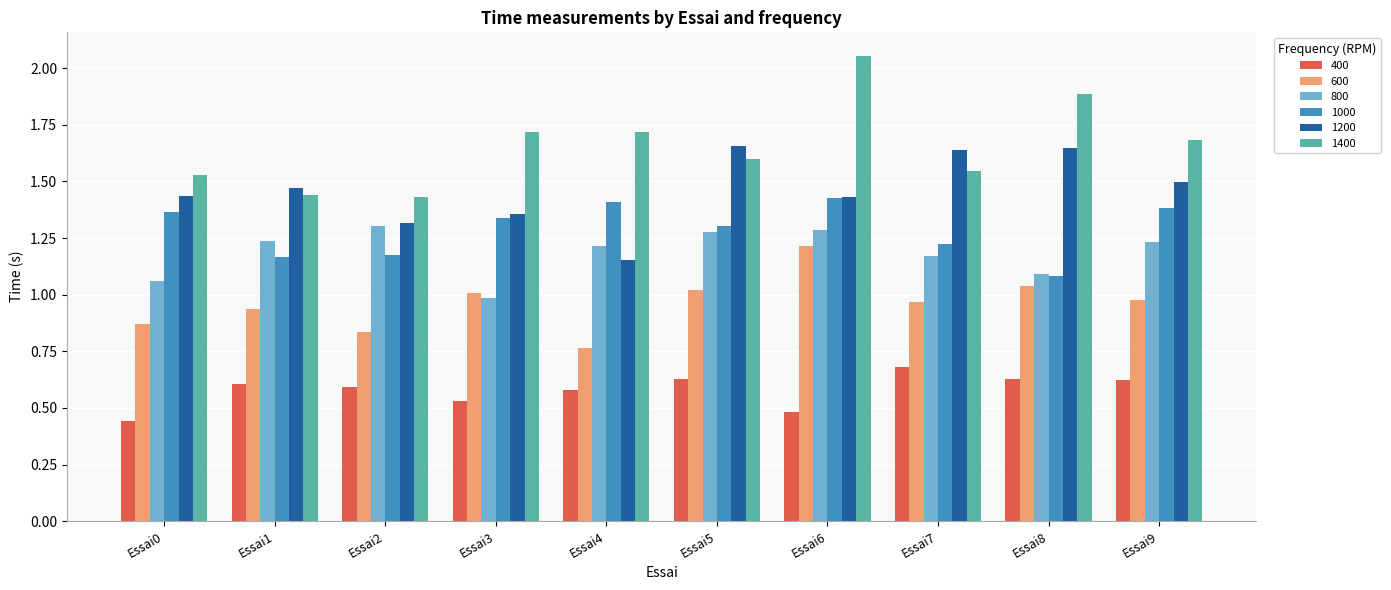

How many bars are there in total?

60